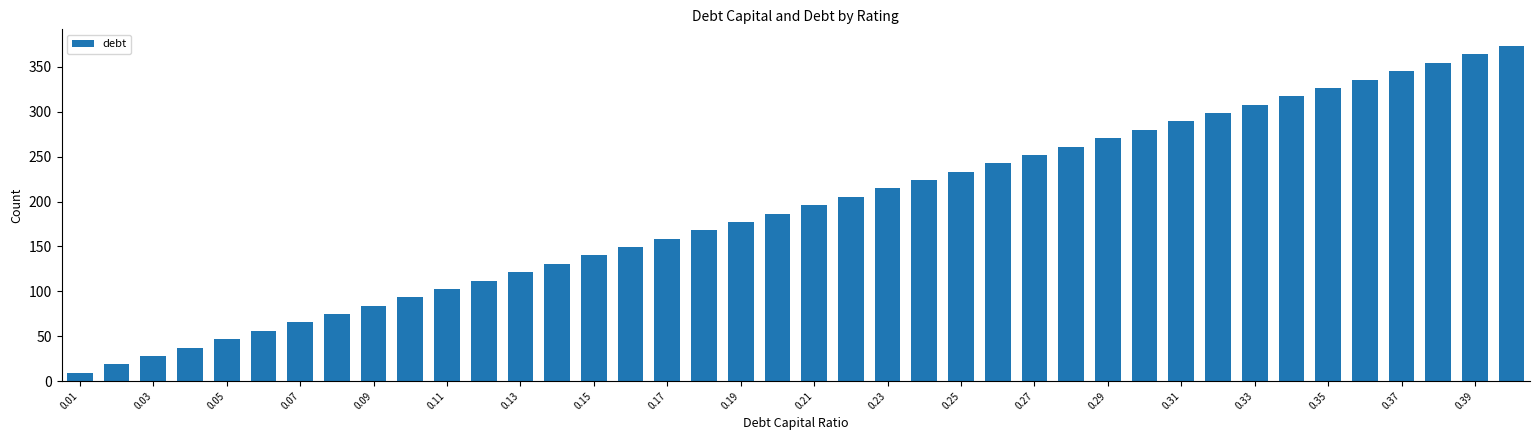

What is the value of the 18th bar from the left?

167.9